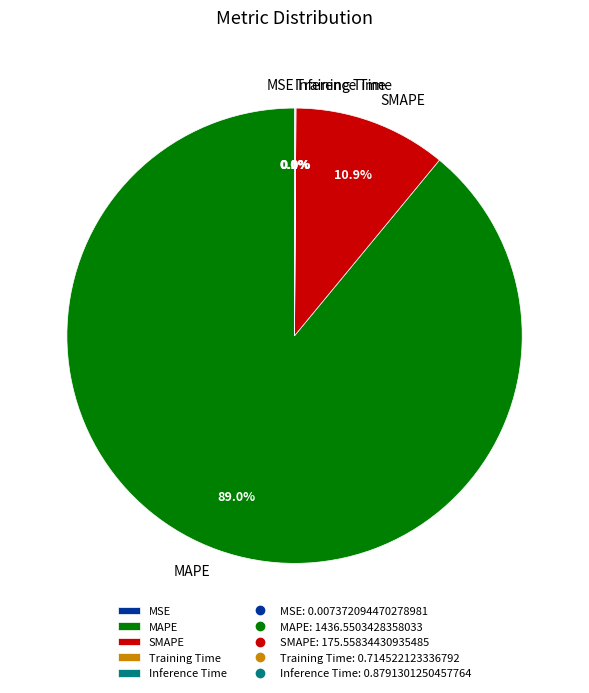

Is it true that MAPE is 75% of the pie?

False